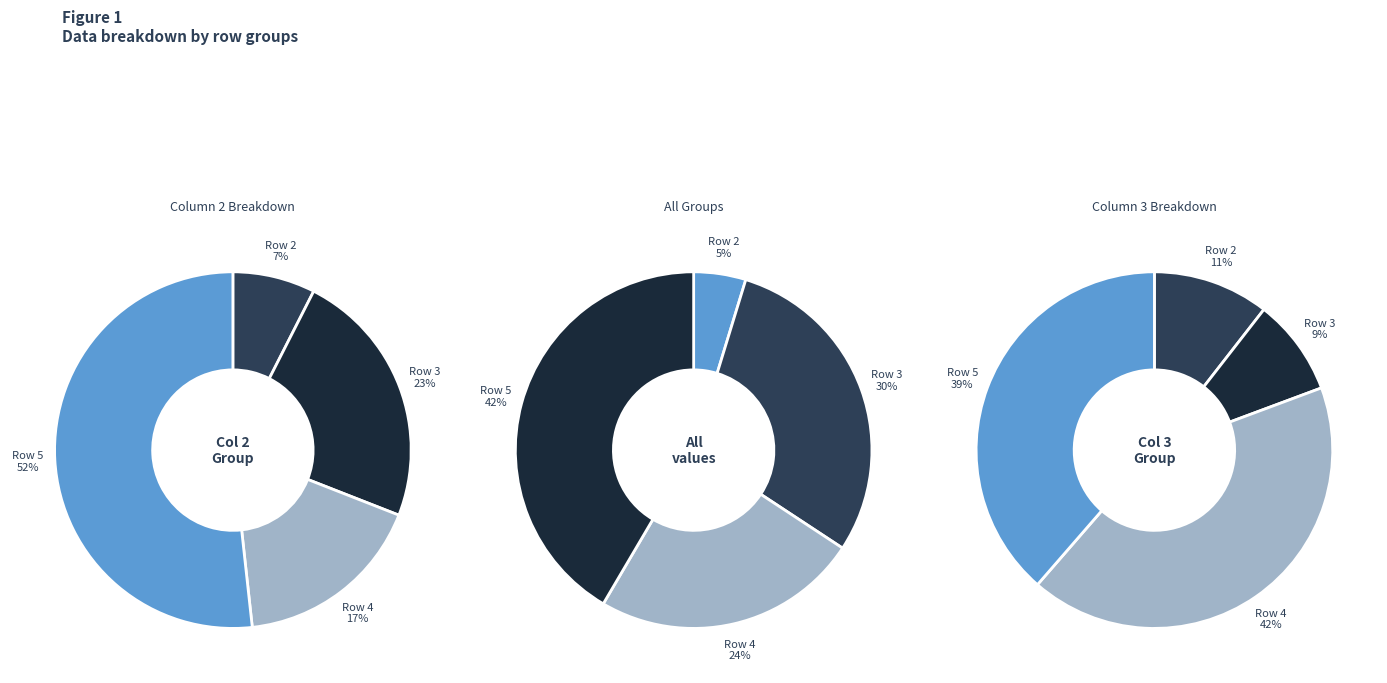

True or false: Row 3 accounts for 22% of the total.

False